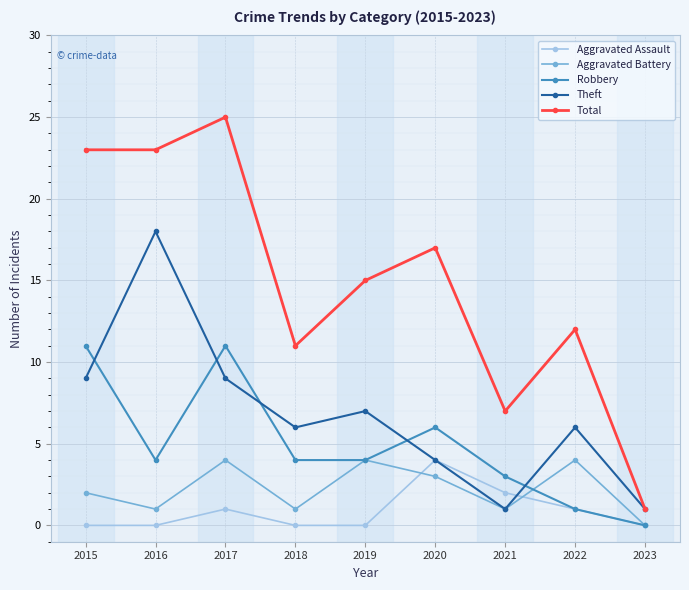

At which label does Theft first exceed 6?

2015